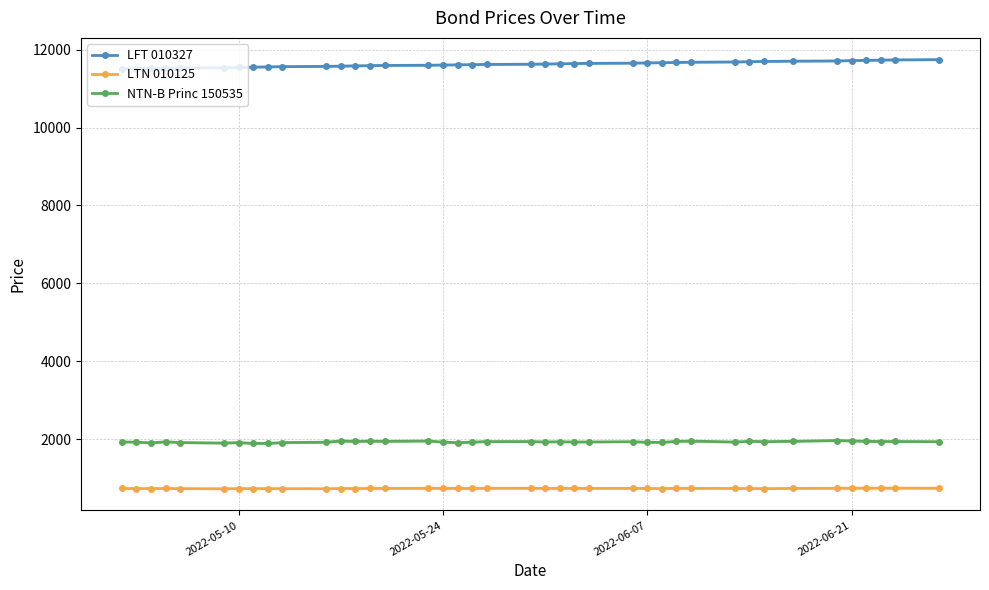

True or false: LTN 010125 and NTN-B Princ 150535 intersect in this chart.

False